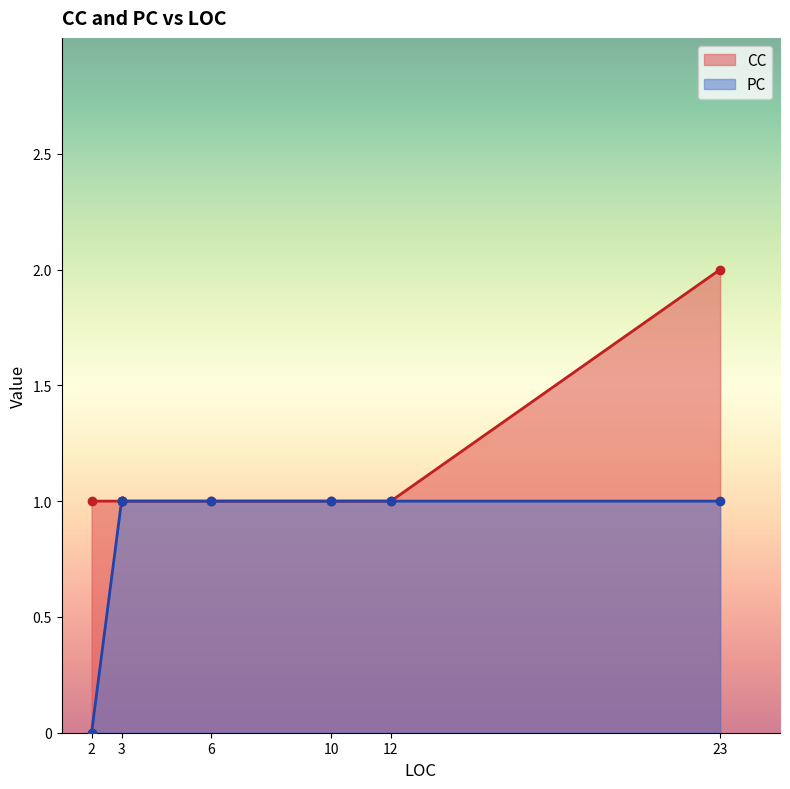

What is the difference between the CC values at 23 and 3?

1